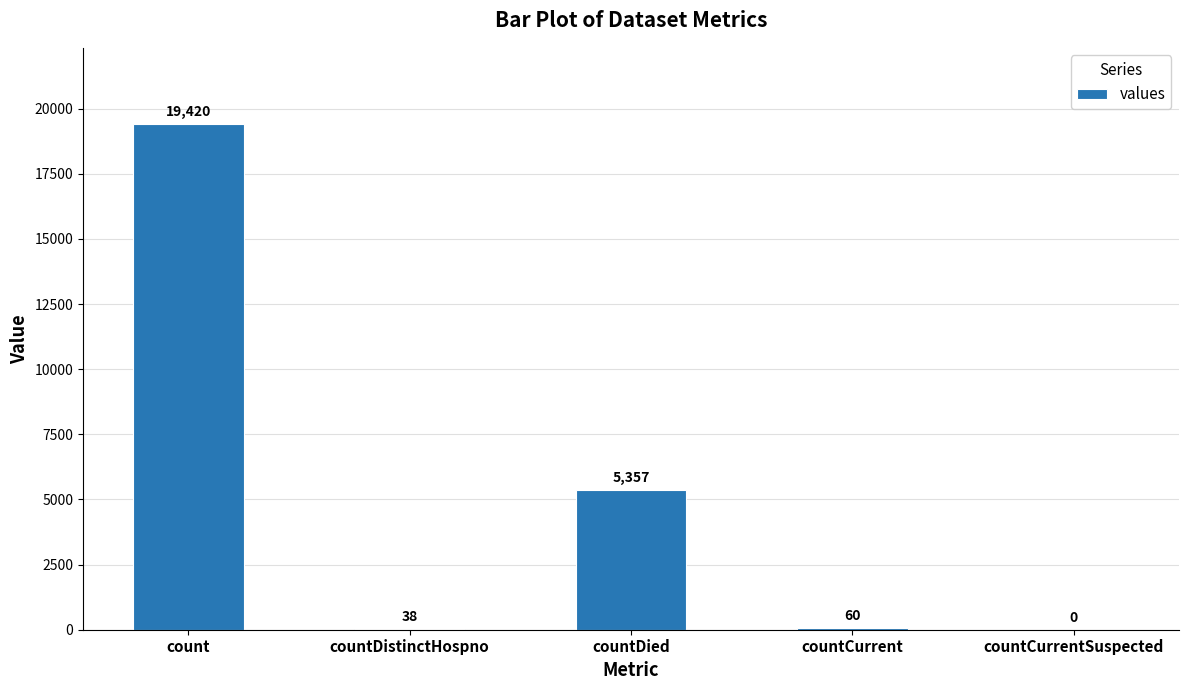

What is the greatest value displayed?

19420